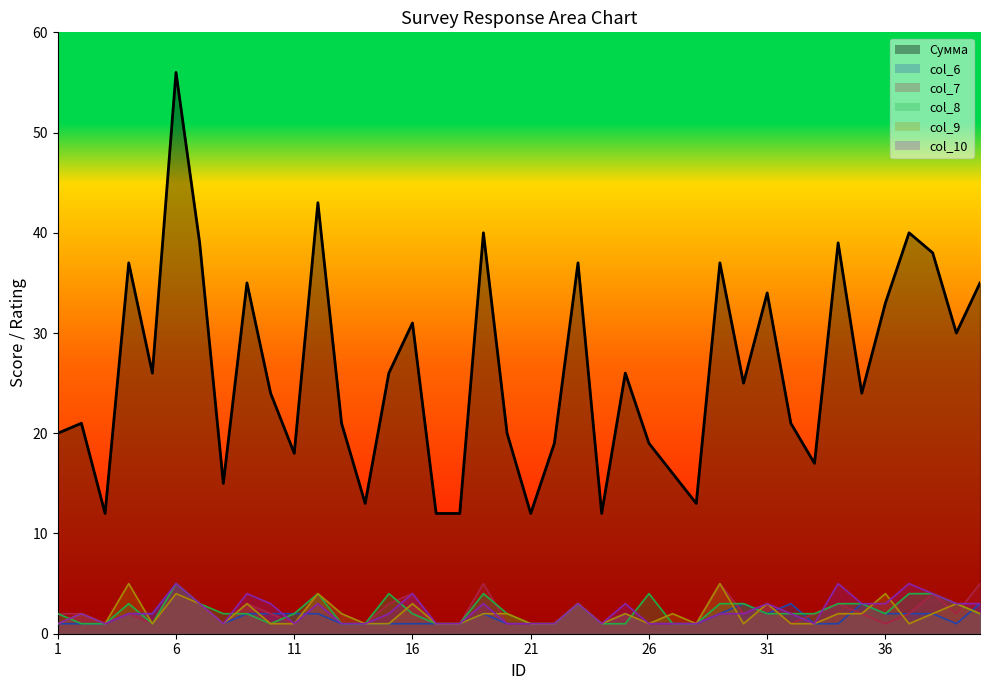

What is the value of the col_8 point at the 3rd from the left?

1